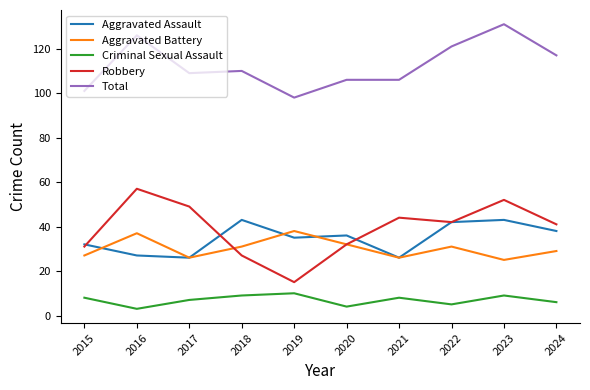

Is the value of Total at 2022 greater than the value of Aggravated Battery at 2024?

Yes